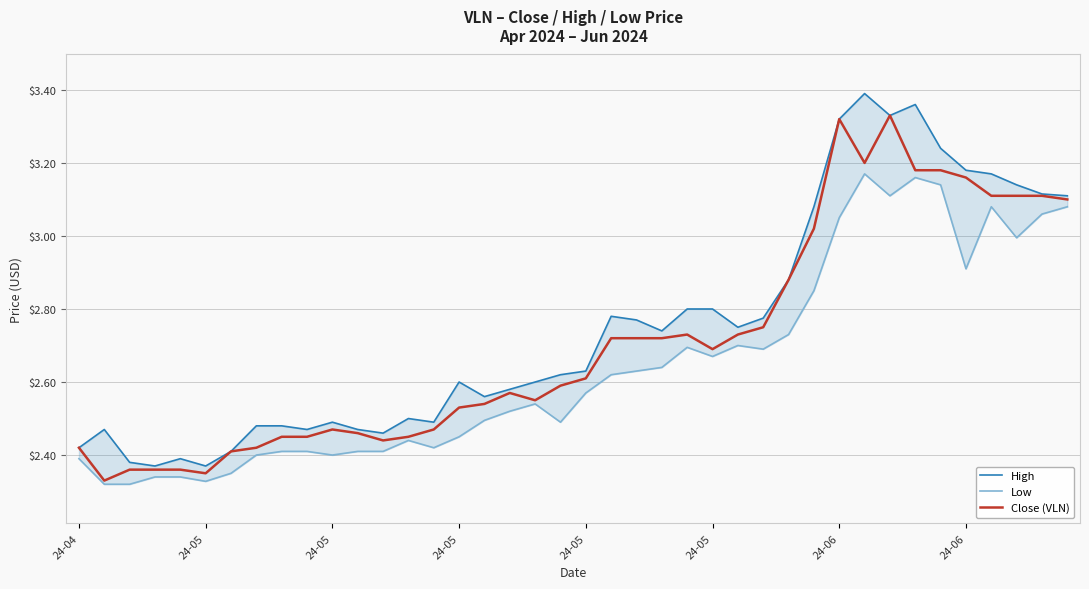

List the series in order of their overall mean, lowest first.

Low, Close (VLN), High